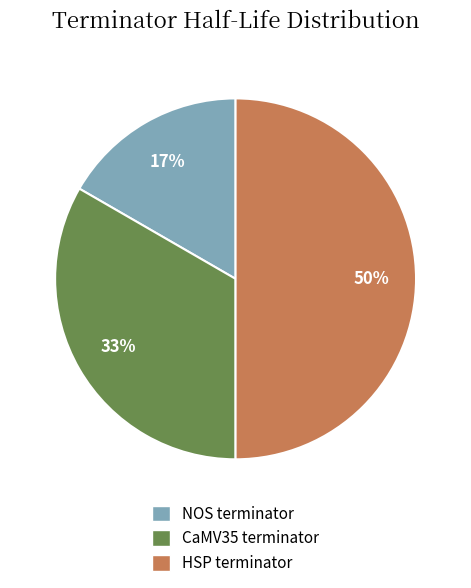

How many segments does this pie chart have?

3